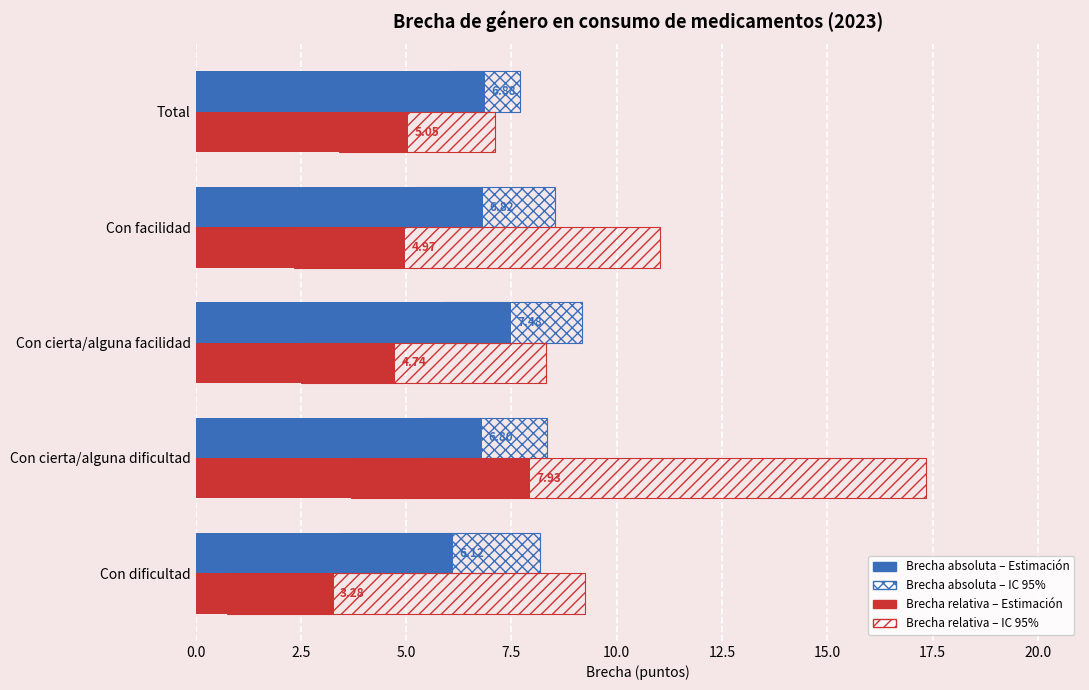

Rank the series at Con facilidad from lowest to highest value.

Brecha relativa 2023 (Estimación), Brecha absoluta 2023 (Estimación)